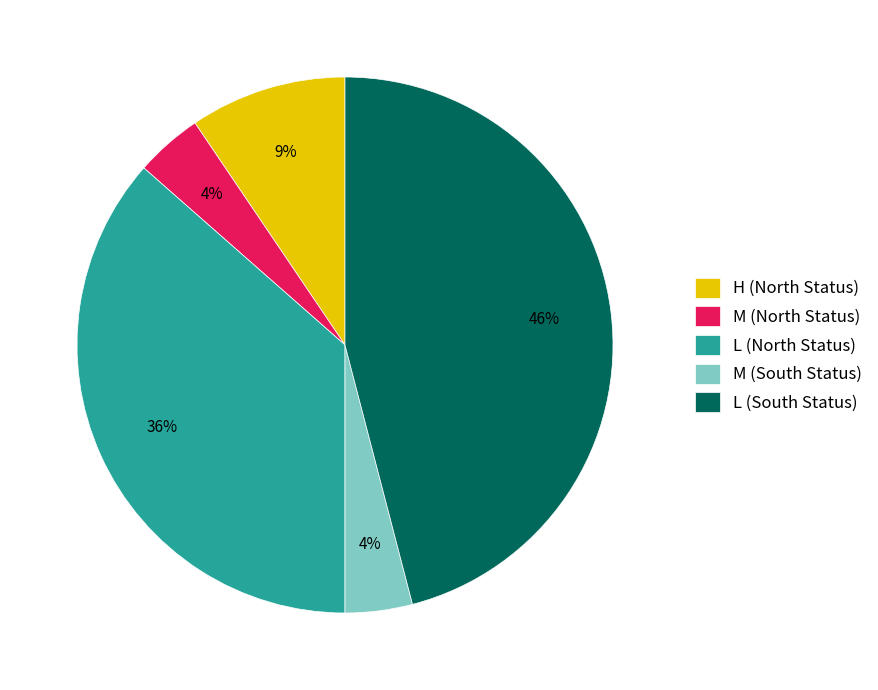

To the nearest percent, what is the difference between the largest and smallest slice percentages?

42%